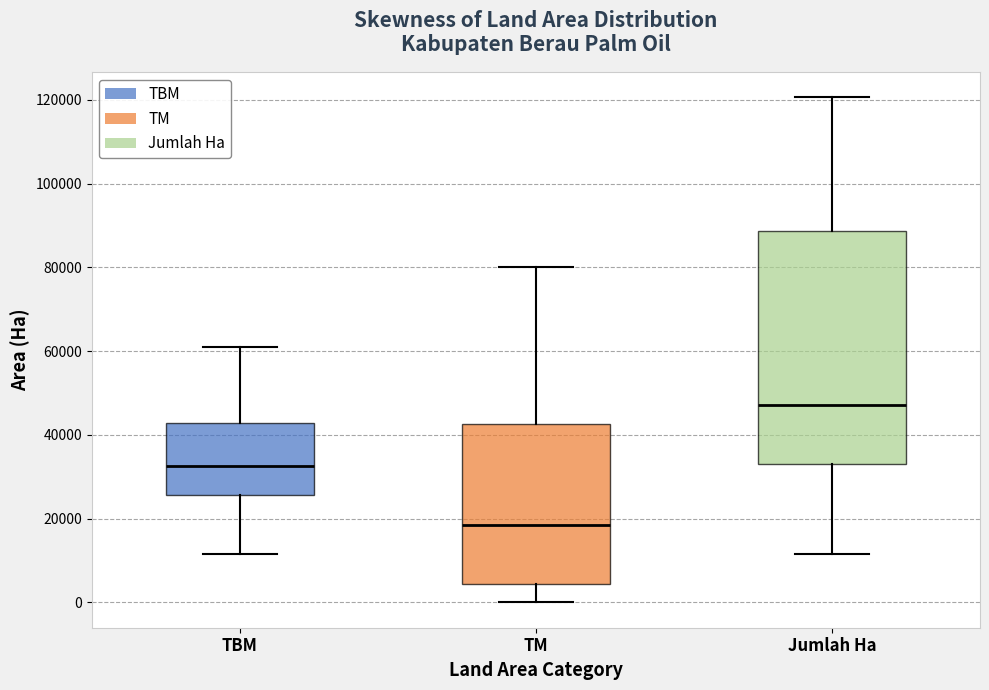

Comparing the boxes themselves (not the whiskers), which one is the tallest?

Jumlah Ha